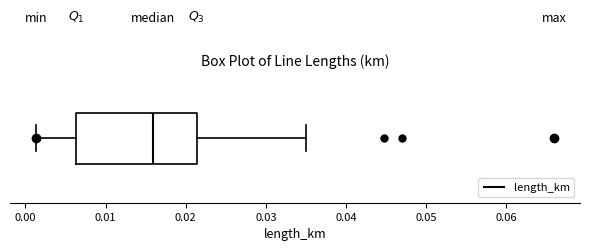

Transcribe this box plot: give where the median line is, the range the box spans, and where the two whiskers end, as read against the x-axis. The values are not printed on the chart, so give them approximately, as read against the axis.

median 0.016, box 0.006 to 0.021, whiskers 0.001 to 0.035